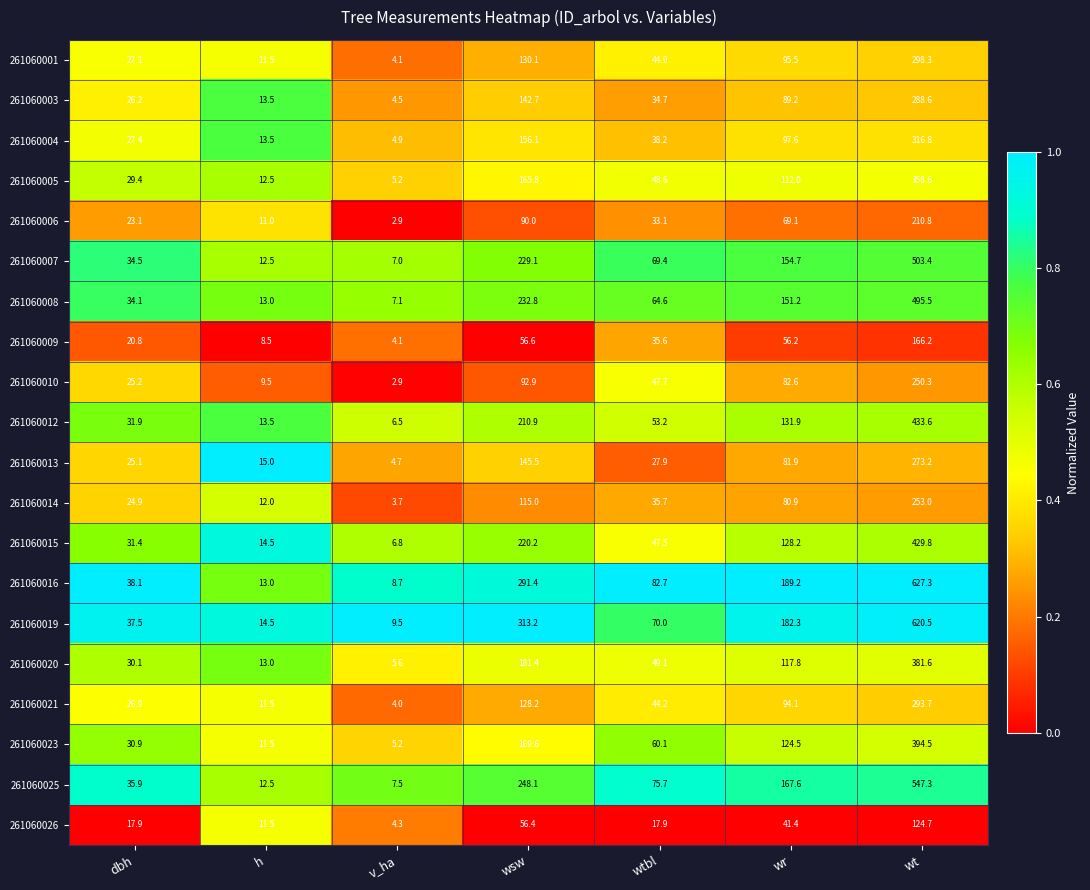

At which category is the sum across all series the highest?

wt